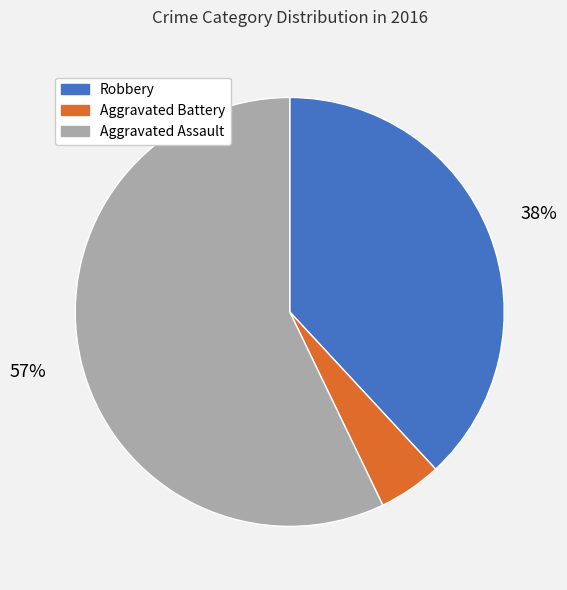

Is it true that Aggravated Assault is 71% of the pie?

False